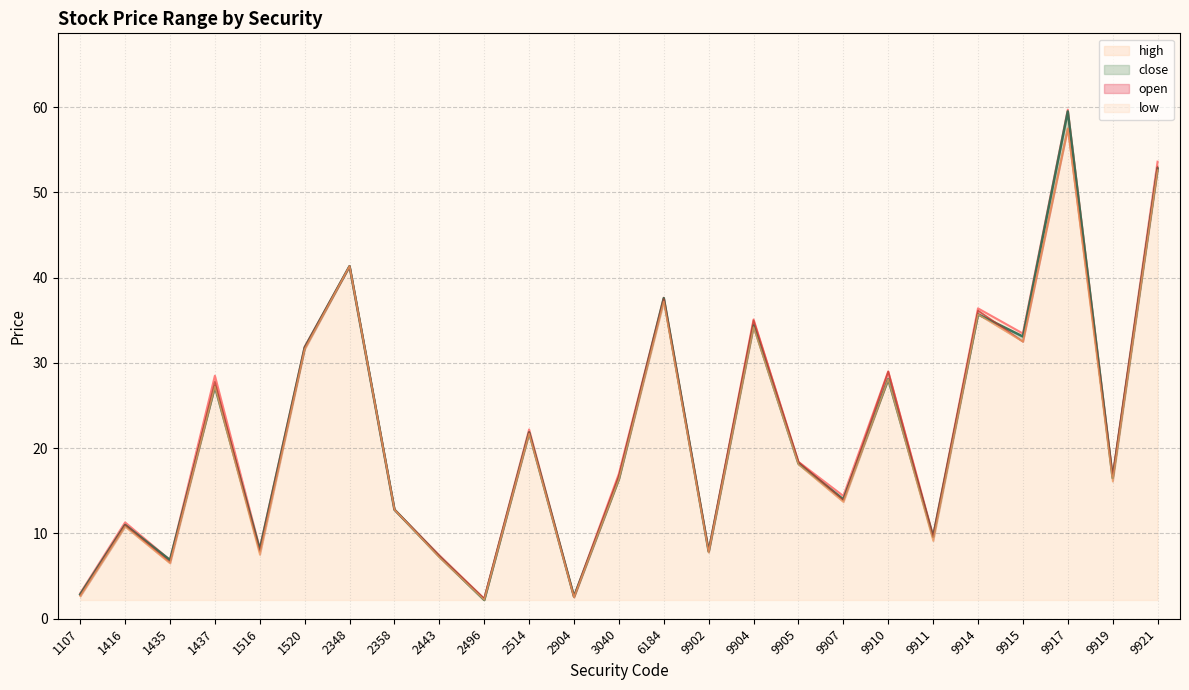

What is the average value of the high series?

21.9